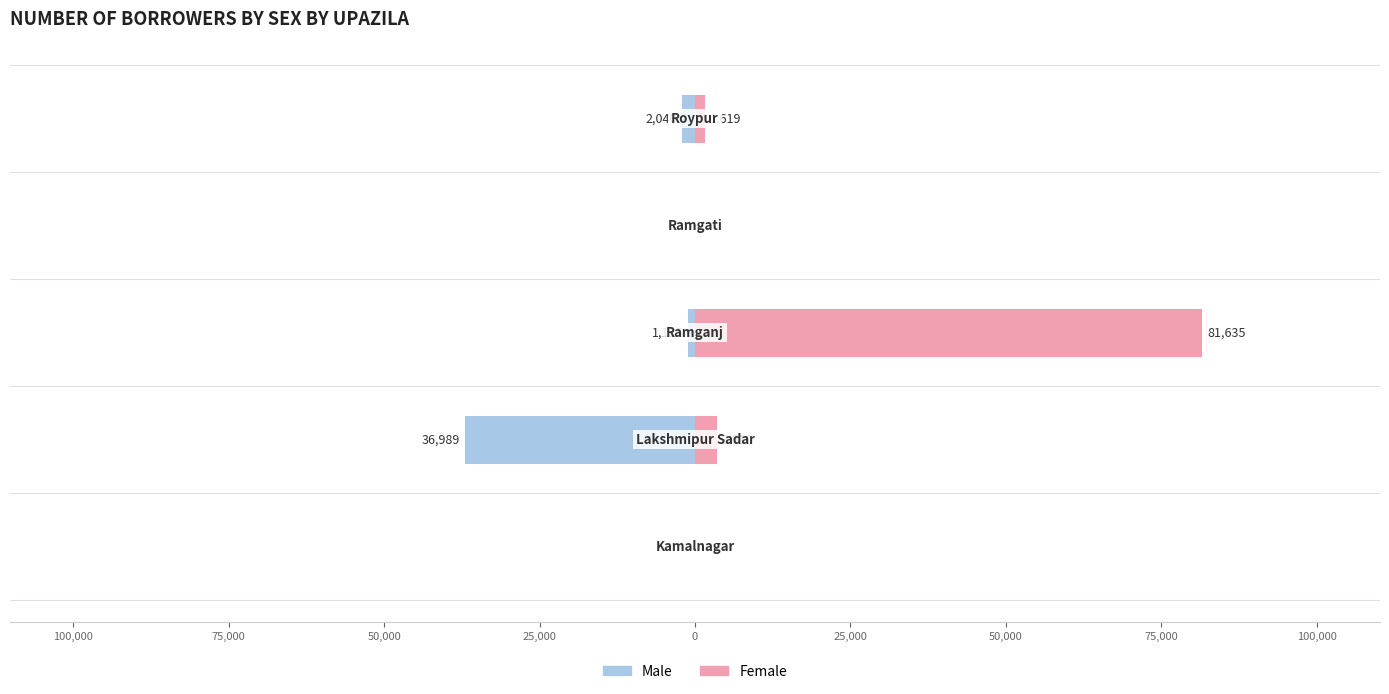

The Female series shows 0 at 50,000. True or false?

True